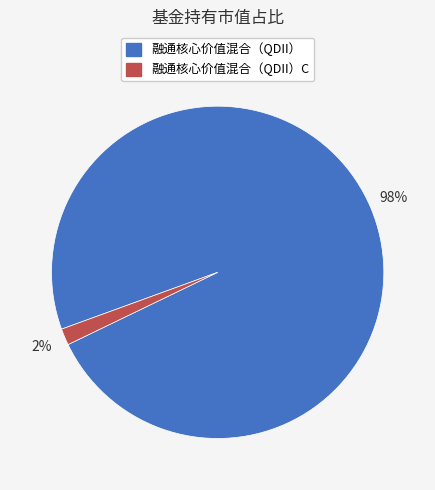

Is there a majority slice in this chart?

Yes